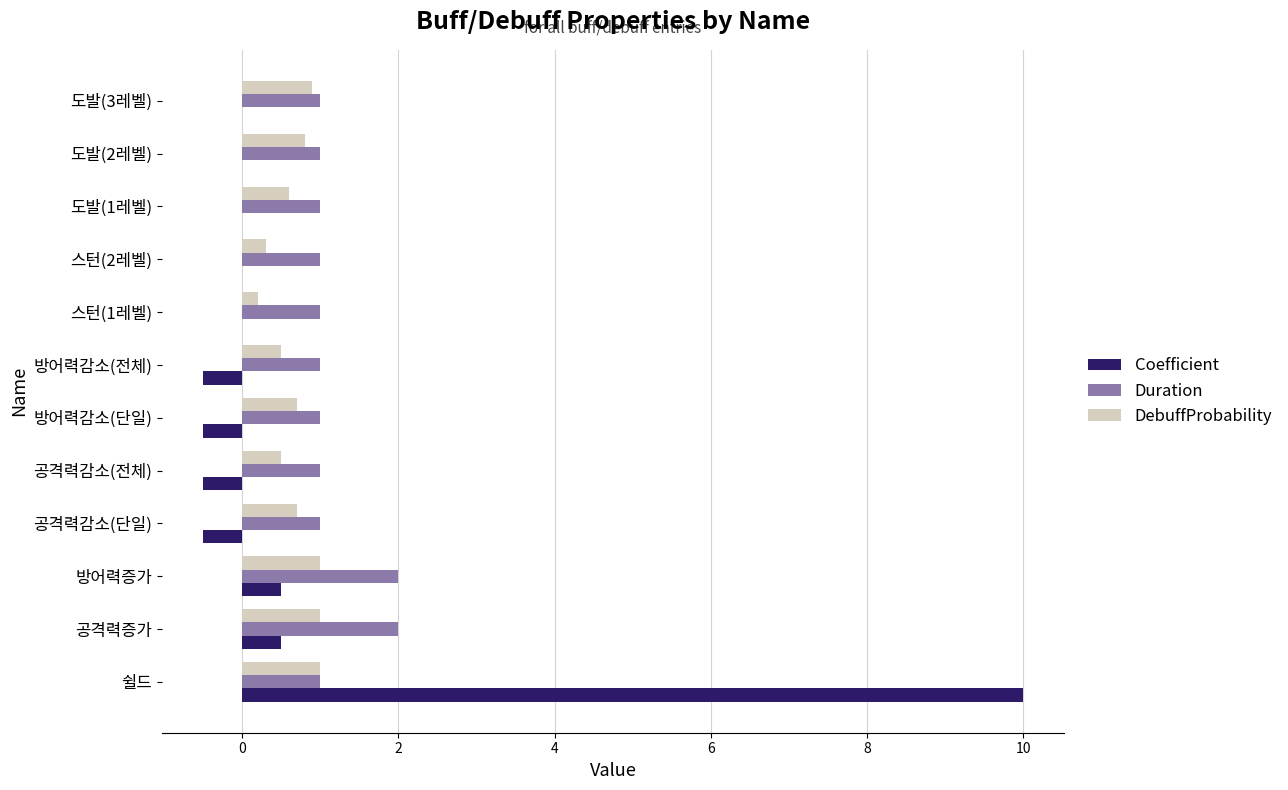

What is the sum of the Duration values at 공격력감소(전체) and 방어력감소(단일)?

2.0